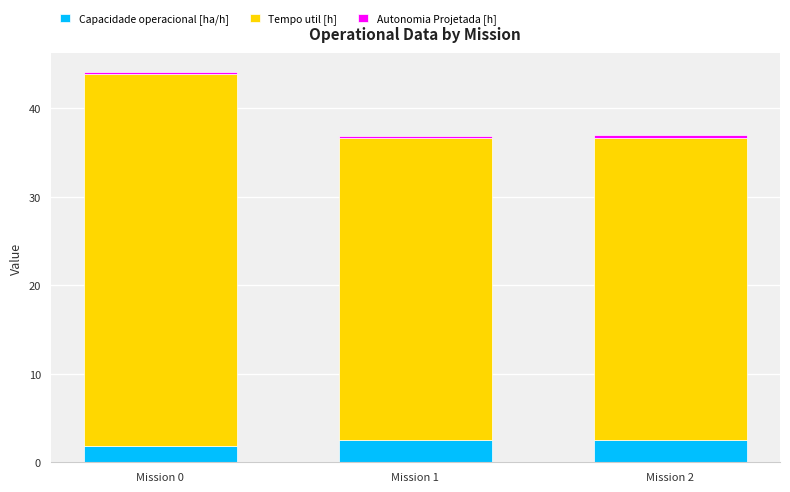

At which category is the sum across all series the highest?

Mission 0